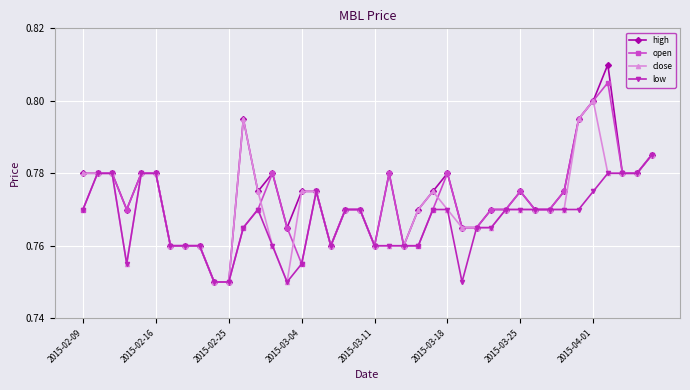

How many low values are between 0 and 1?

40